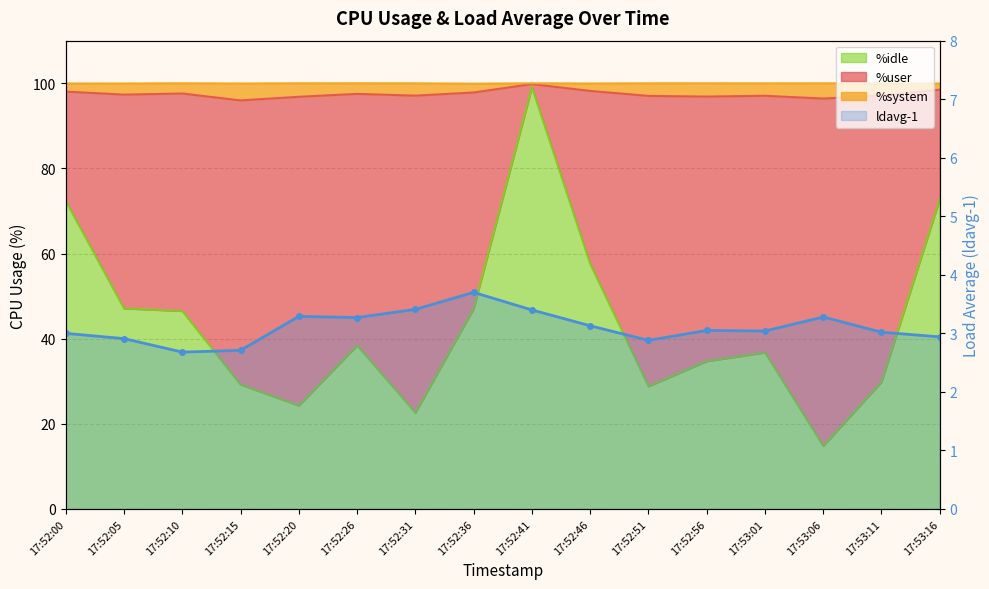

Reading right to left, extract all data points from this chart.

2.9	3.0	3.3	3.0	3.0	2.9	3.1	3.4	3.7	3.4	3.3	3.3	2.7	2.7	2.9	3.0